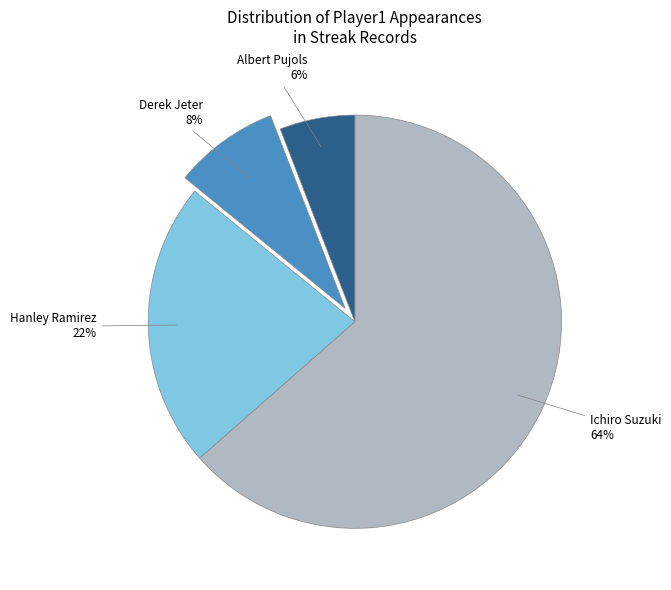

Count the number of slices in the pie.

4